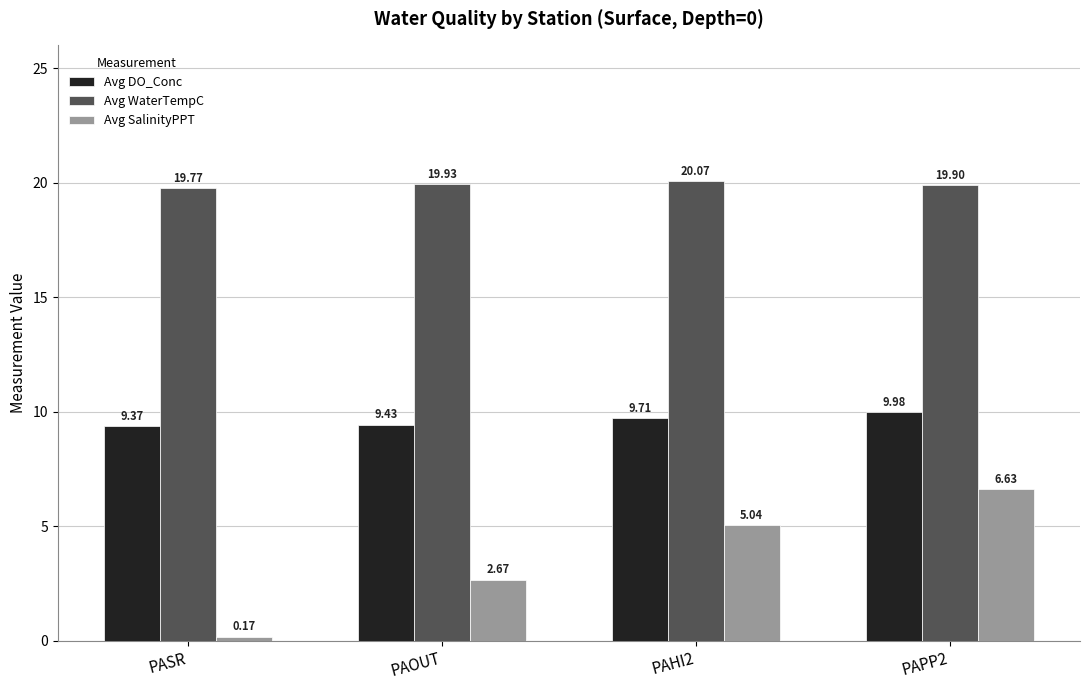

Which series has the widest spread of values?

Avg SalinityPPT